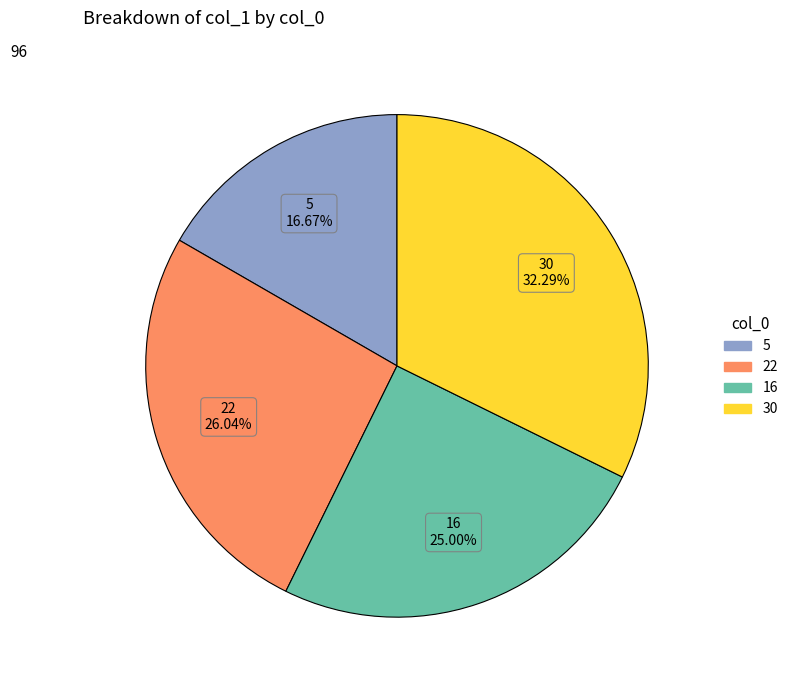

To the nearest percent, what is the average slice percentage?

25%